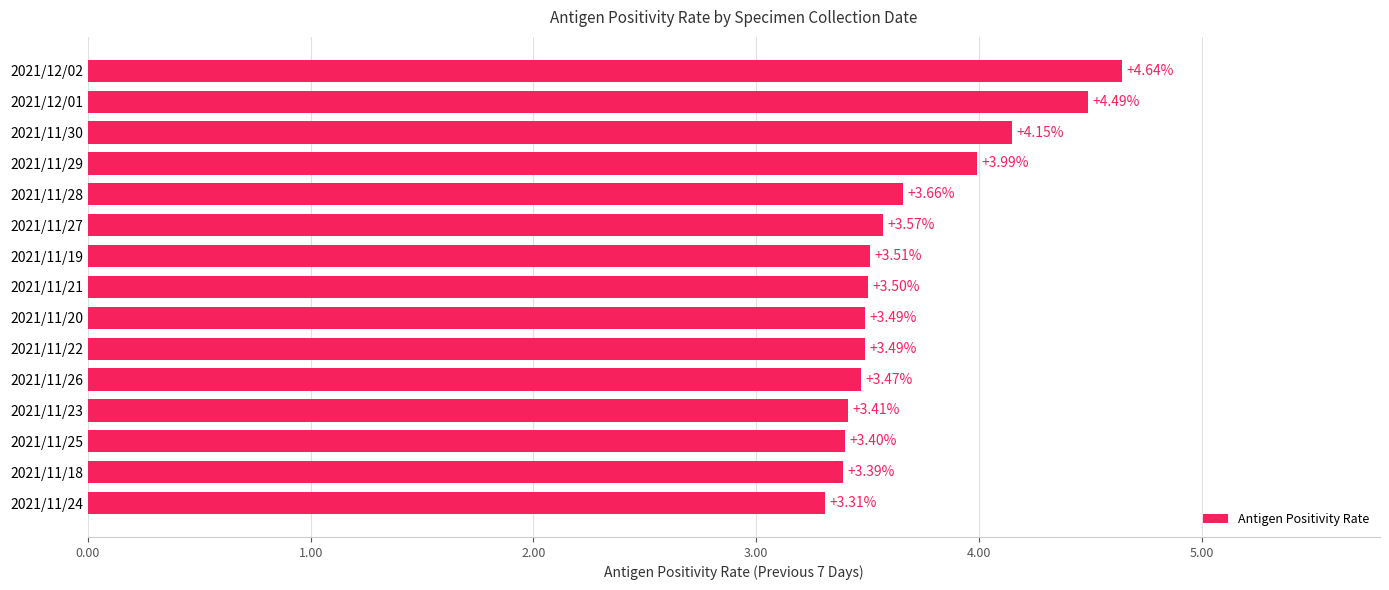

Does the chart contain stacked bars?

No